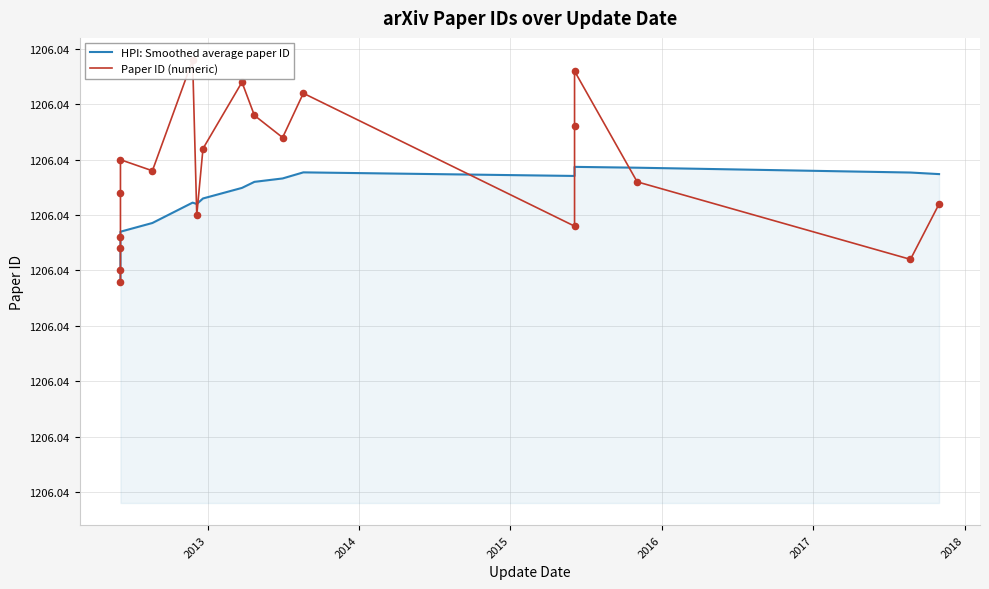

Which series reaches the maximum Y coordinate?

Paper ID (numeric)